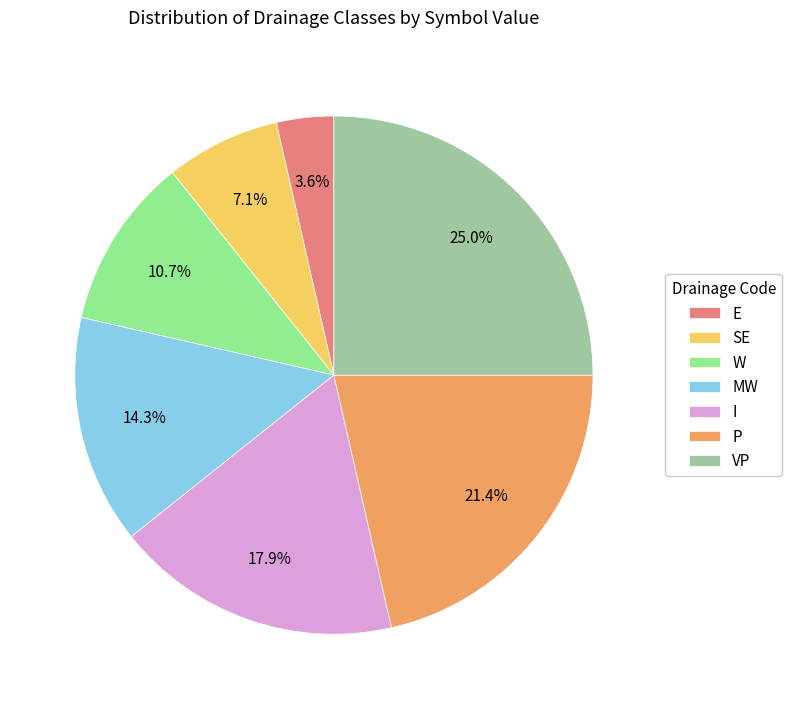

Is there any slice that represents more than half of the pie?

No